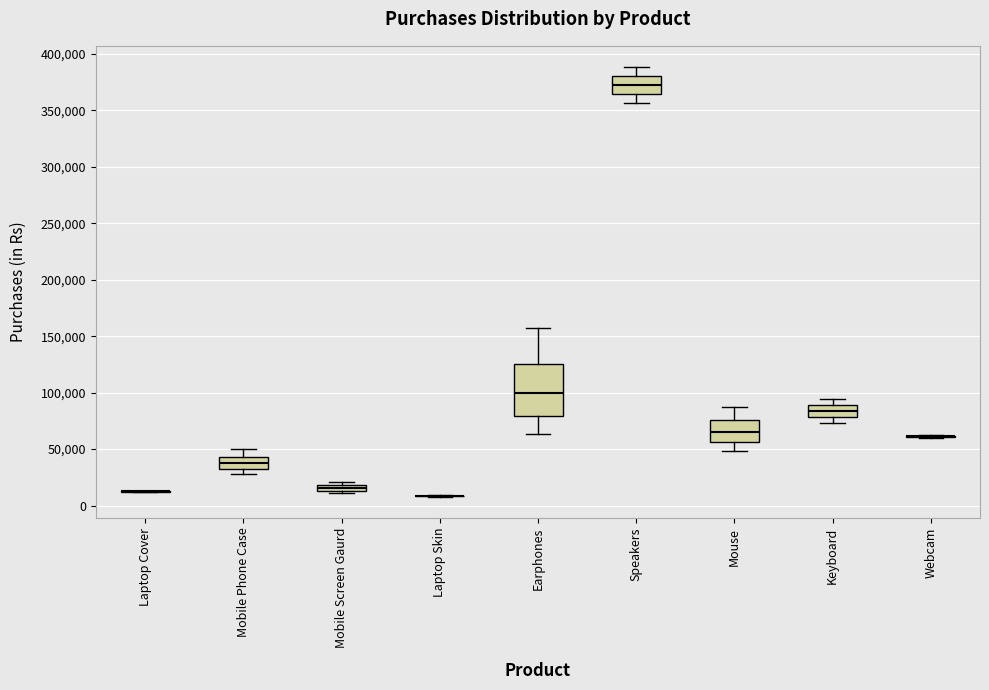

Where is the lower edge of the box for Mobile Screen Gaurd on the y-axis? The values are not printed on the chart, so give them approximately, as read against the axis.

15000